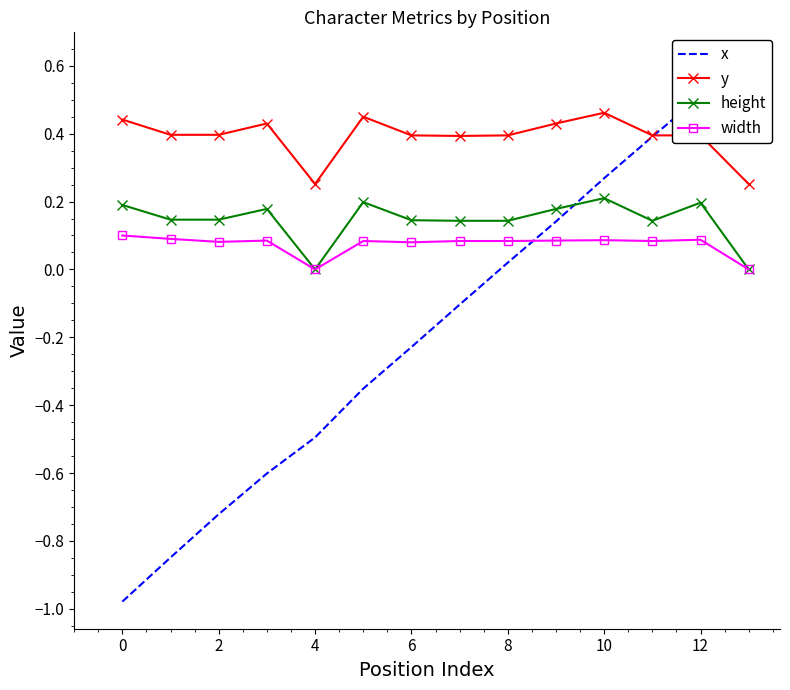

What is the minimum value shown in the chart?

-1.0